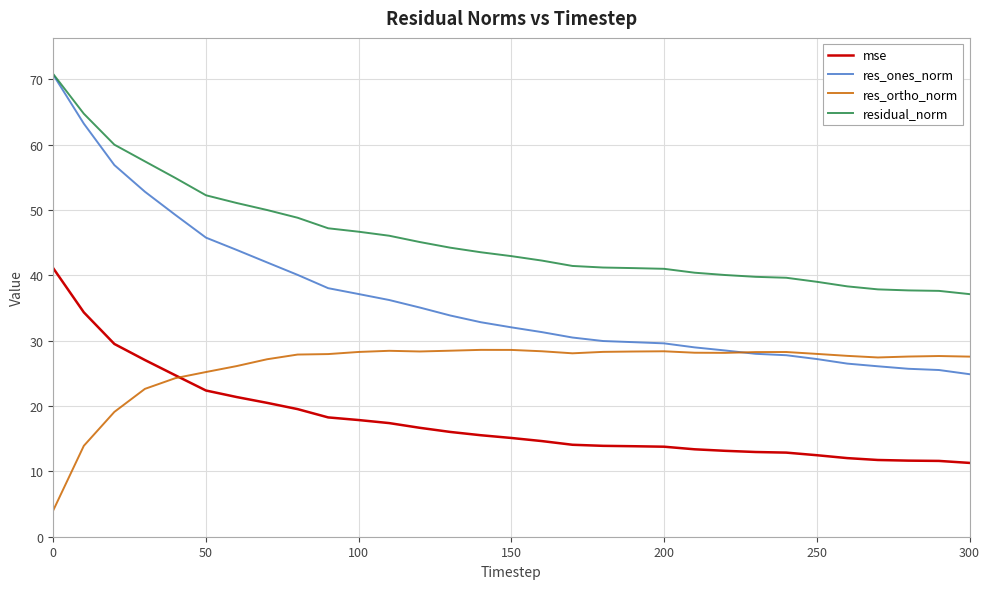

Which series has the largest total across all categories?

residual_norm